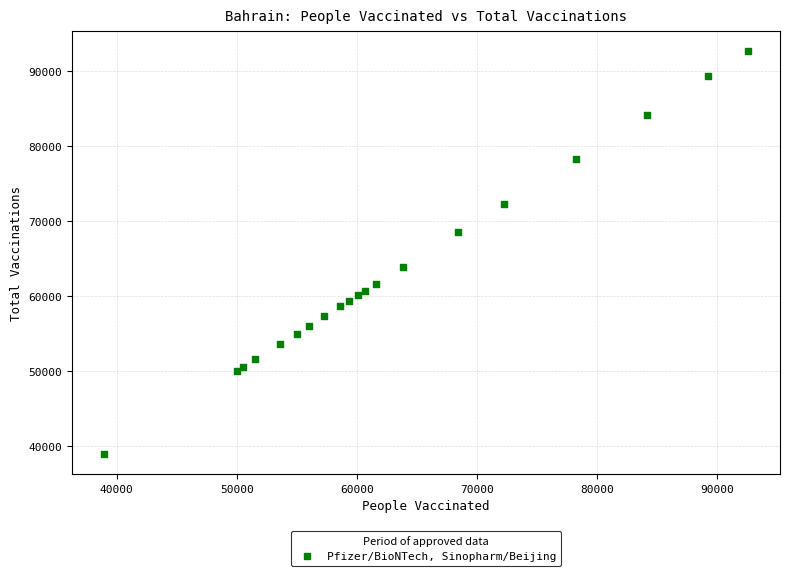

What Y value in the scatter plot is closest to 65781?

63893